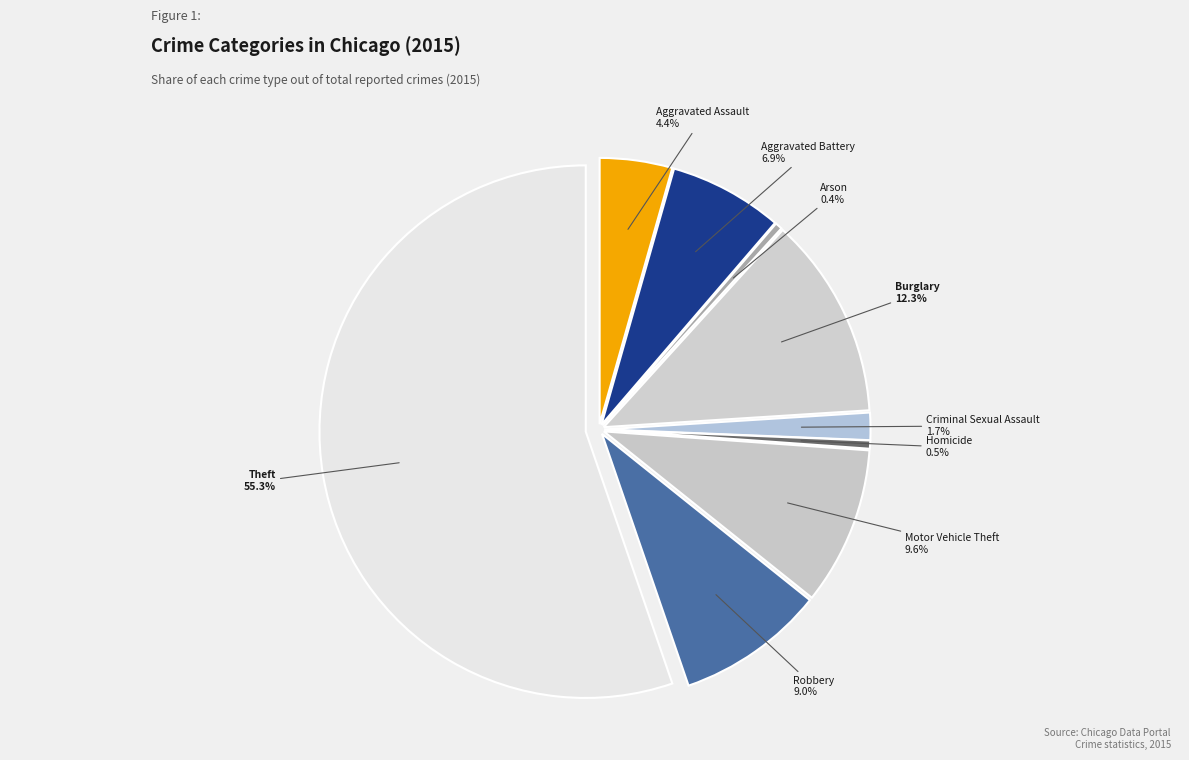

Count the number of slices in the pie.

9